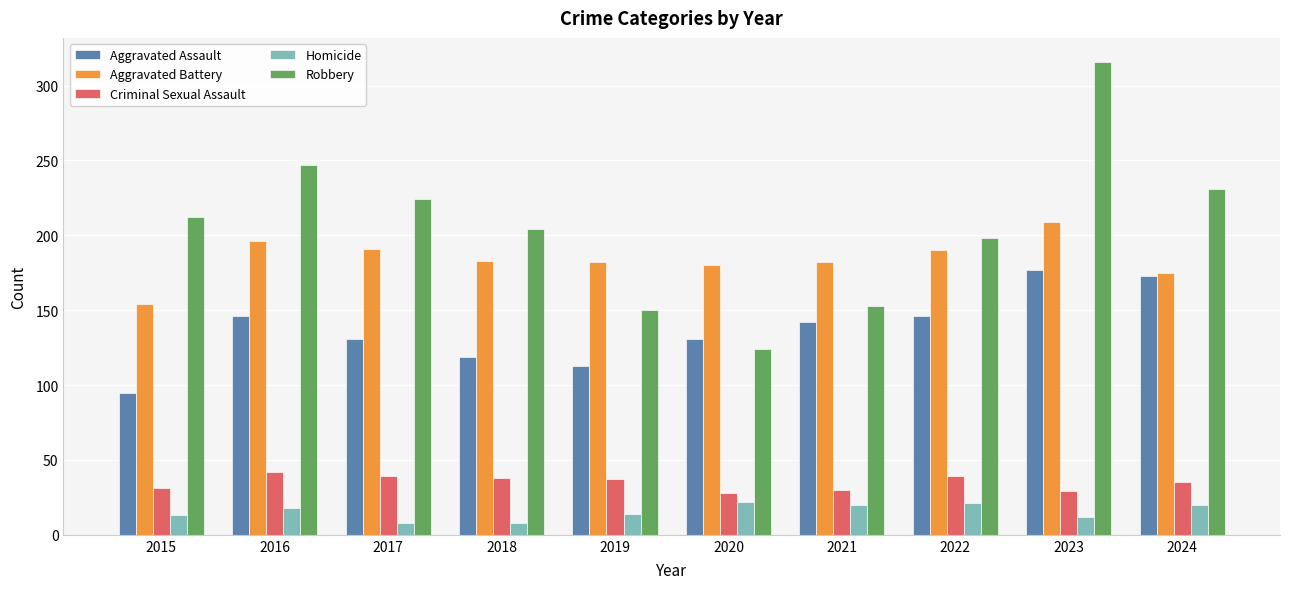

Between 2018 and 2019, which series saw the biggest shift?

Robbery